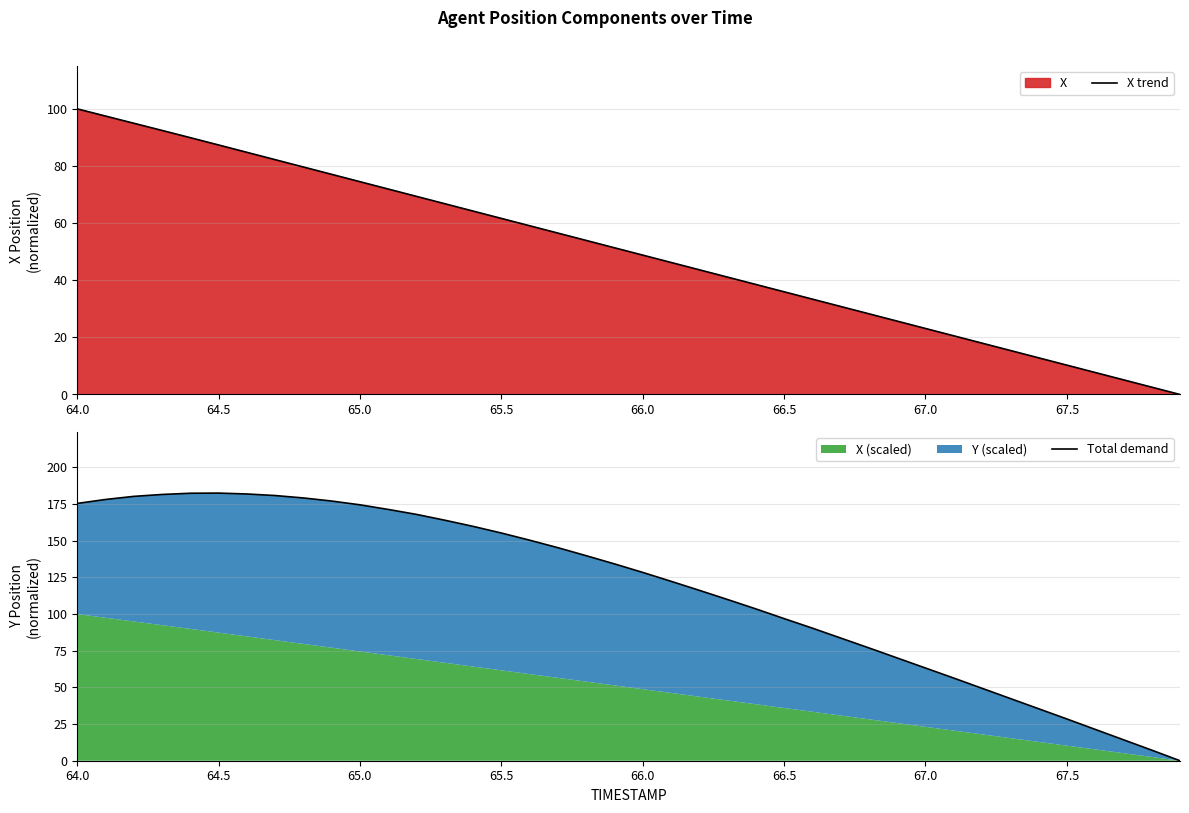

What is the sum of all Total demand values?

4678.2